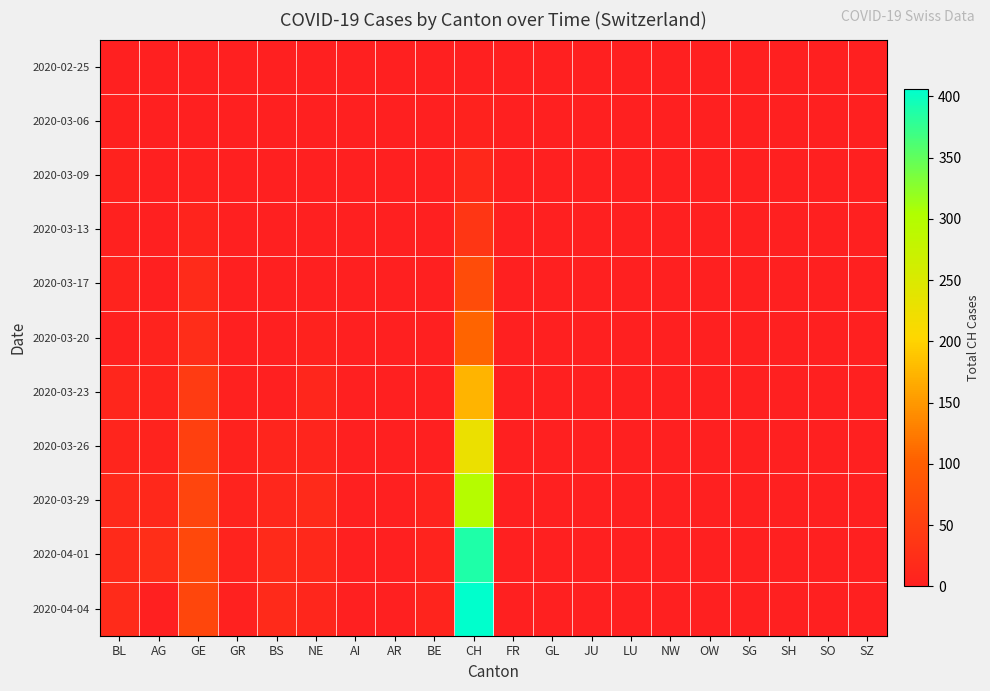

At which category is the sum across all series the highest?

CH